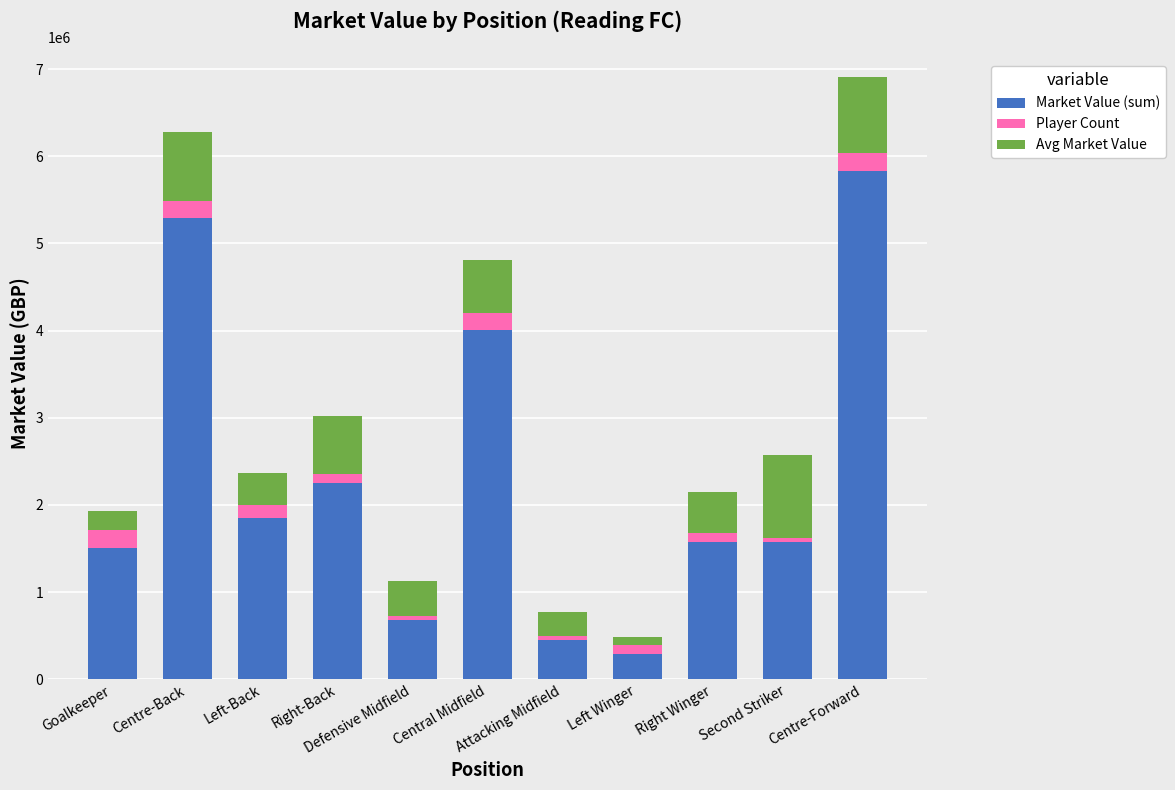

What is the average value of the Market Value (sum) series?

2299773